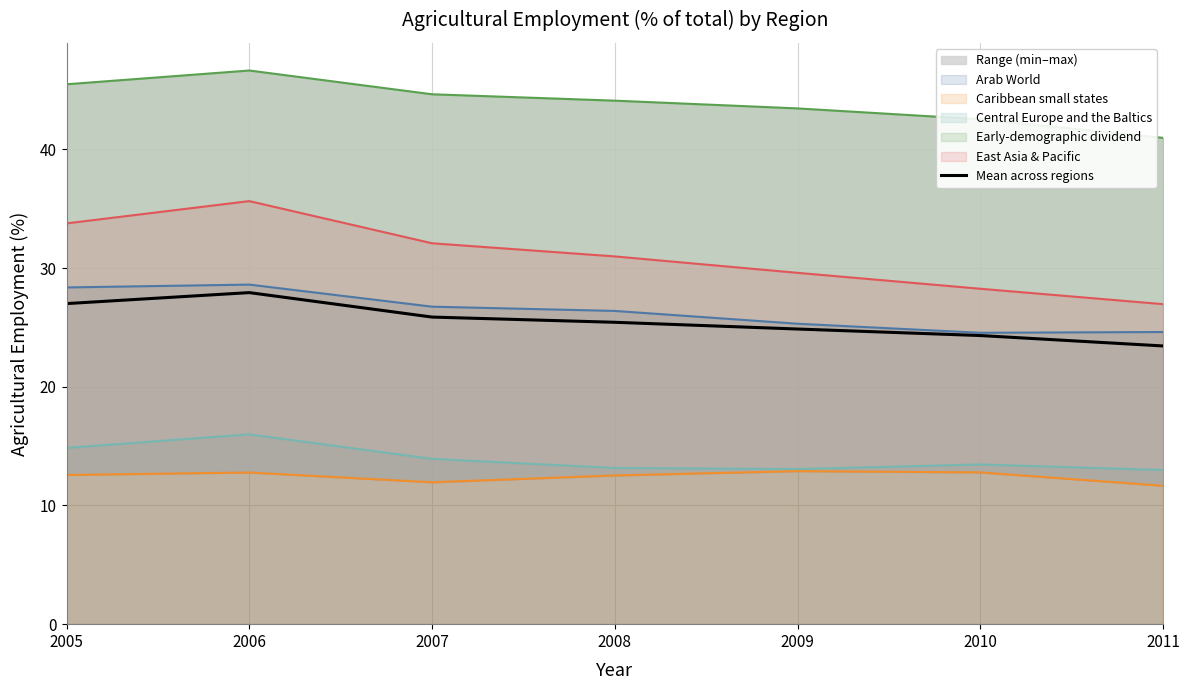

Rank the categories by value from highest to lowest.

2006, 2005, 2007, 2008, 2009, 2010, 2011